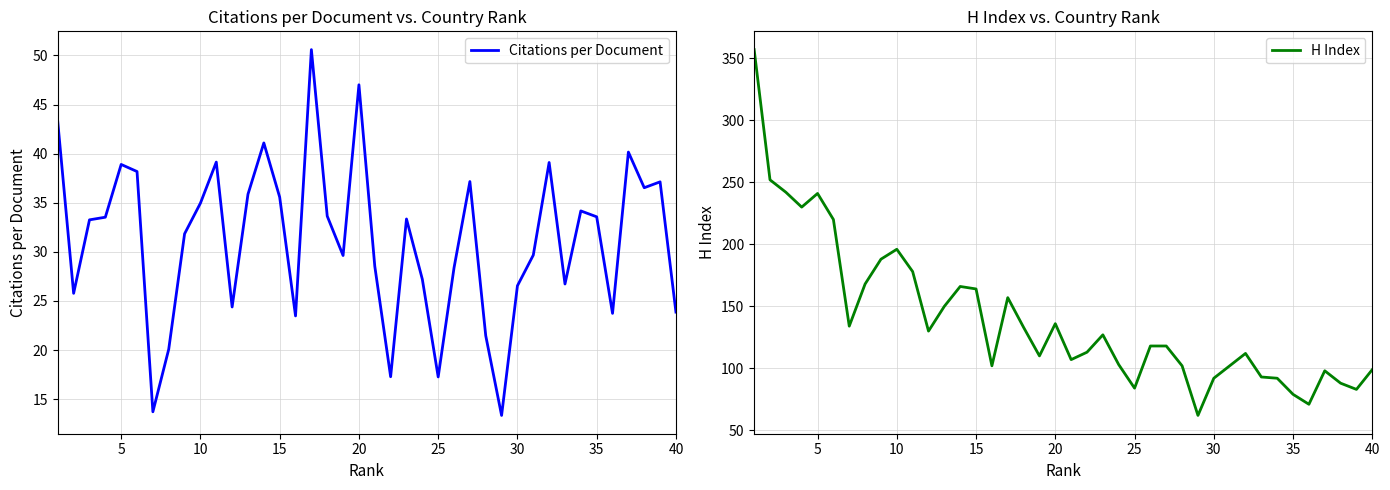

True or false: H Index and Citations per Document intersect in this chart.

False